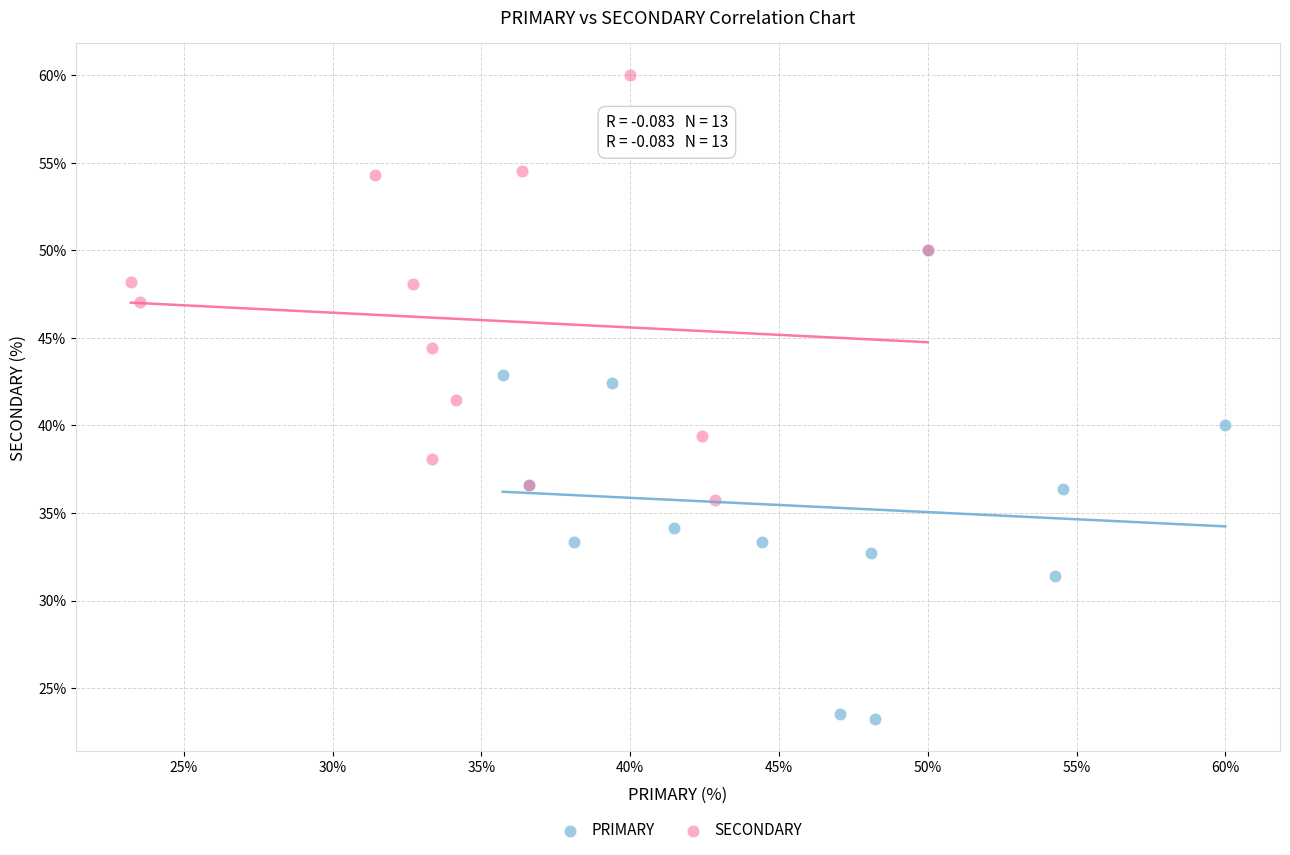

Which series contains the lowest Y value?

PRIMARY